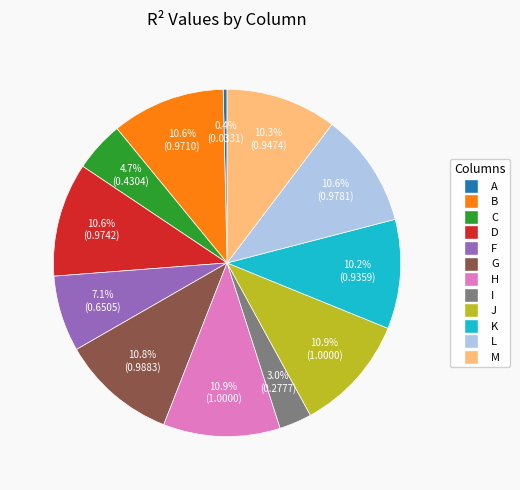

To the nearest percent, what percentage of the pie is C?

5%